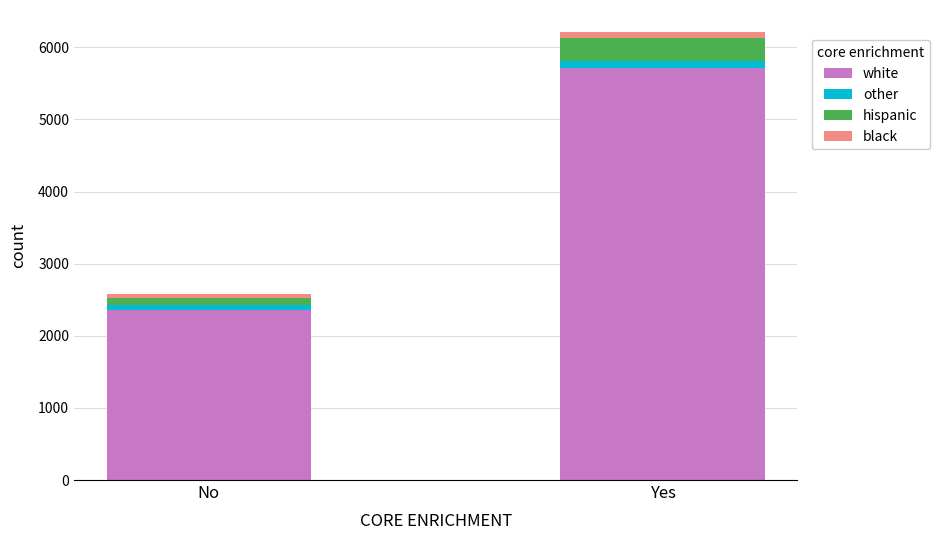

Which category has the lowest value in the white series?

No